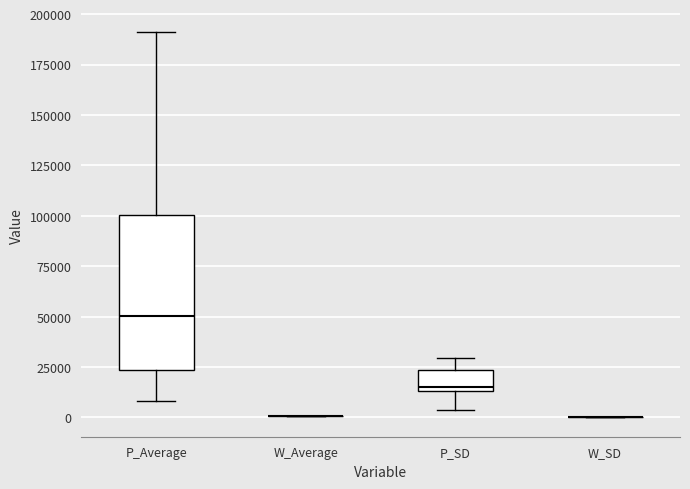

Where does the median line of the box for P_Average sit on the y-axis? The values are not printed on the chart, so give them approximately, as read against the axis.

50000